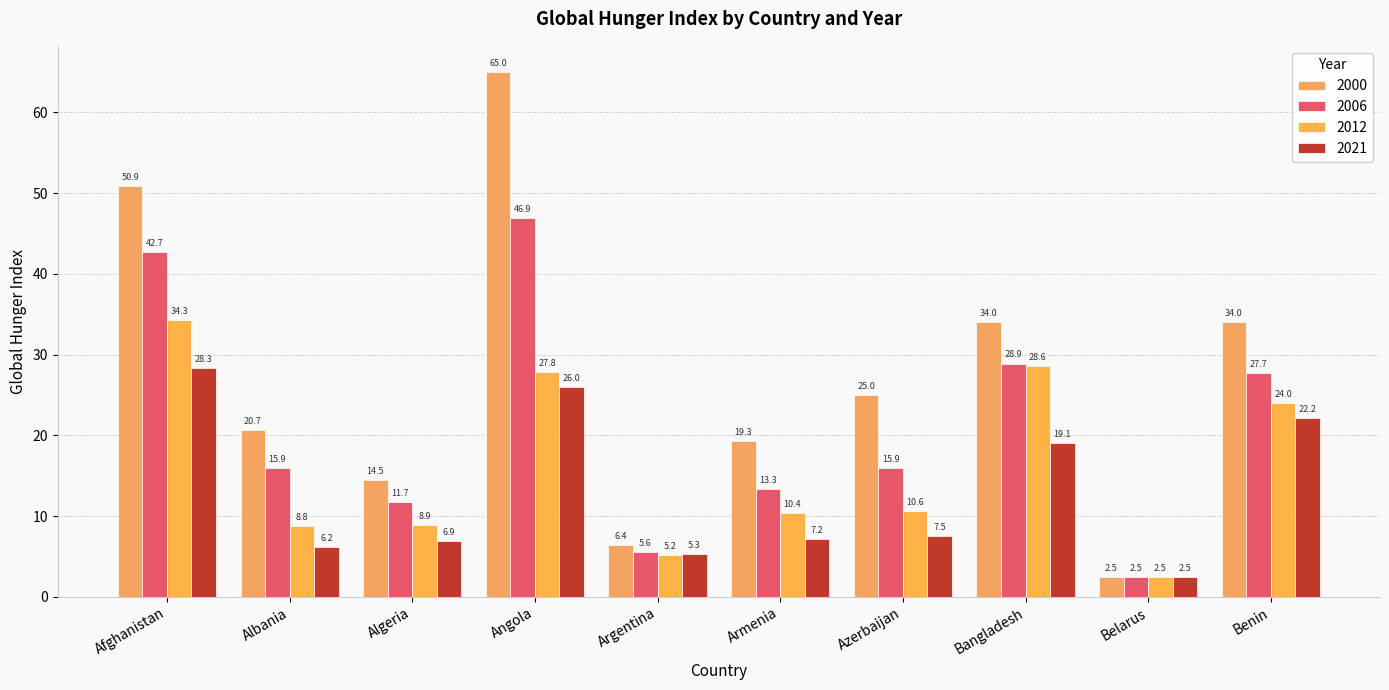

How many groups of bars are there?

10